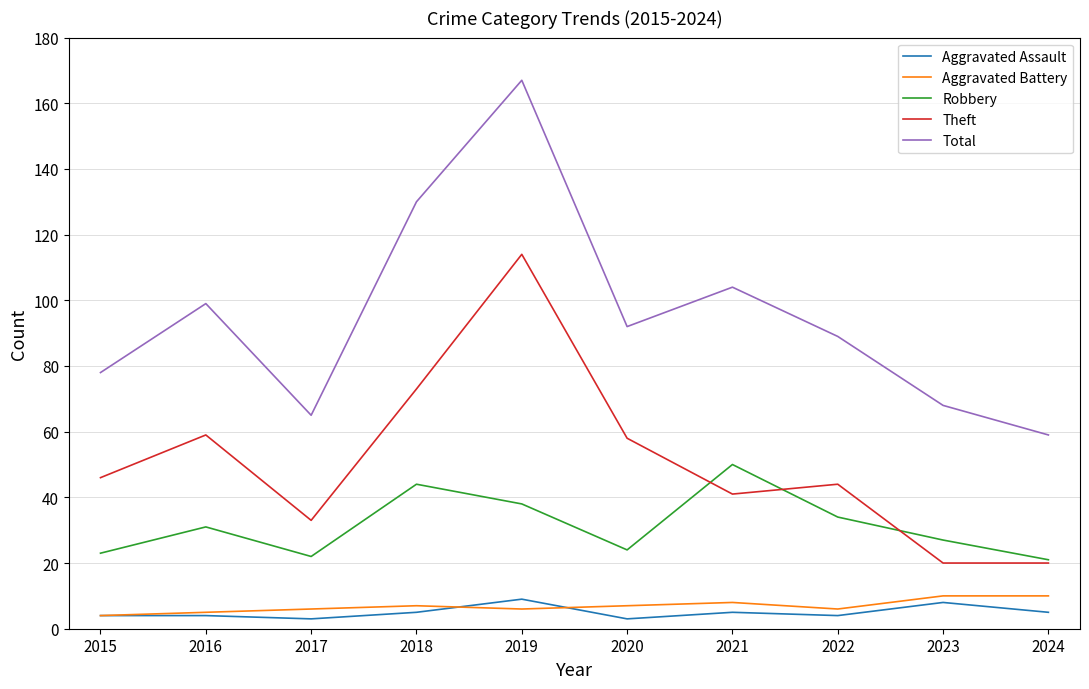

What are all the series names shown in the legend?

Aggravated Assault, Aggravated Battery, Robbery, Theft, Total